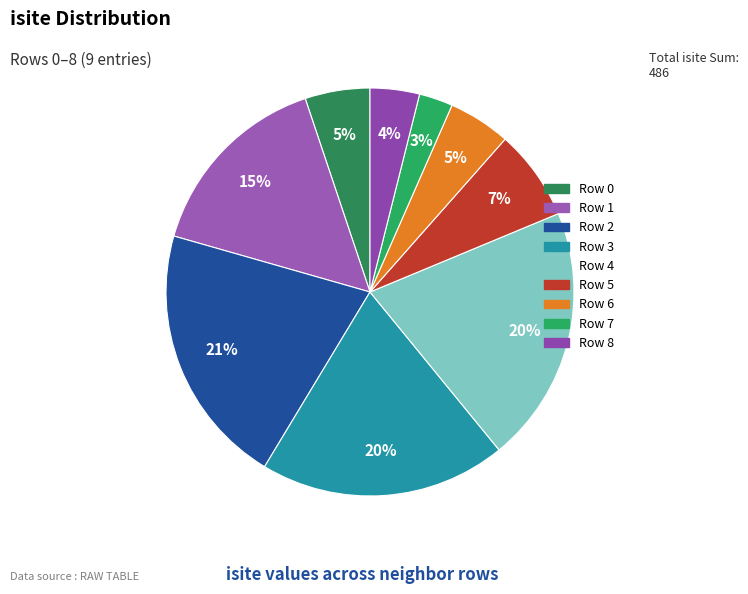

Which category has the smallest portion of the pie?

Row 7